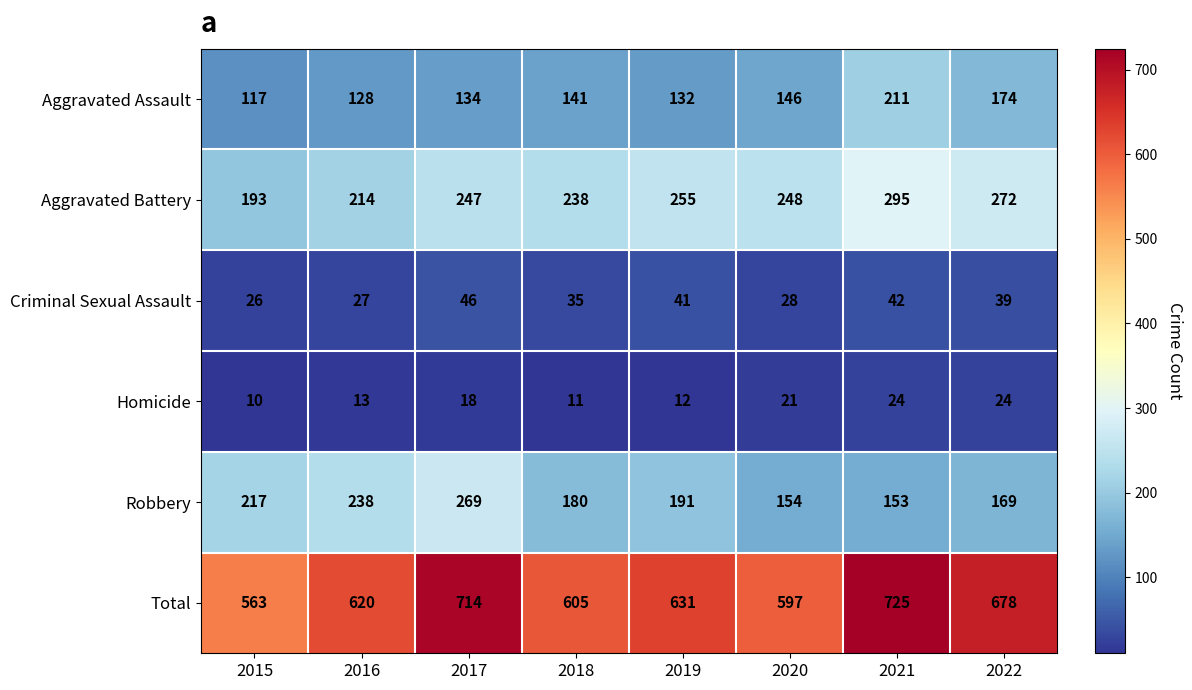

Which series has the largest total across all categories?

Total